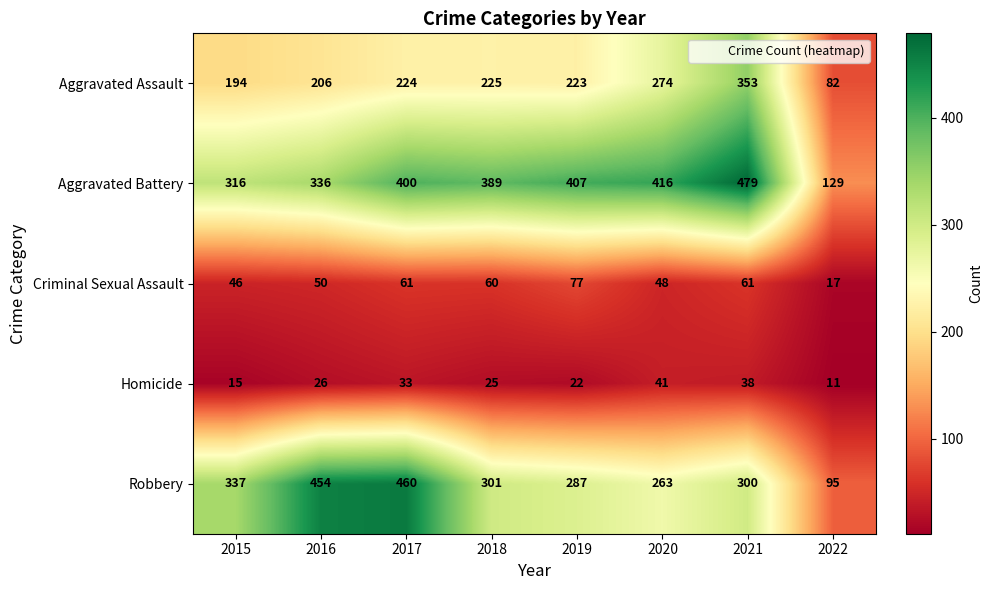

List the series in order of their peak value, highest first.

Aggravated Battery, Robbery, Aggravated Assault, Criminal Sexual Assault, Homicide